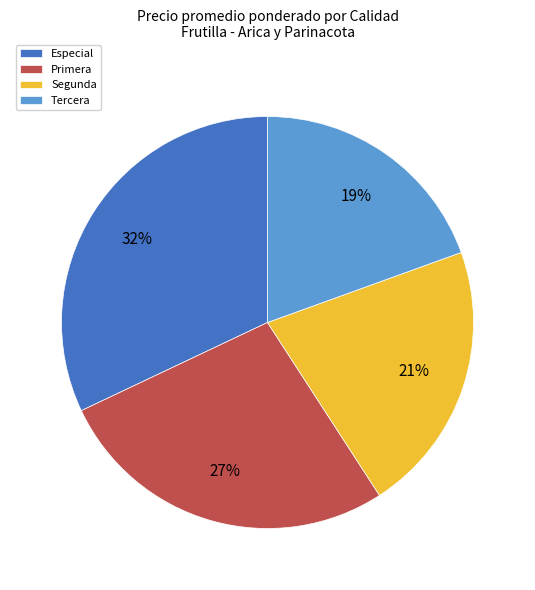

Is Tercera the majority of the pie?

No